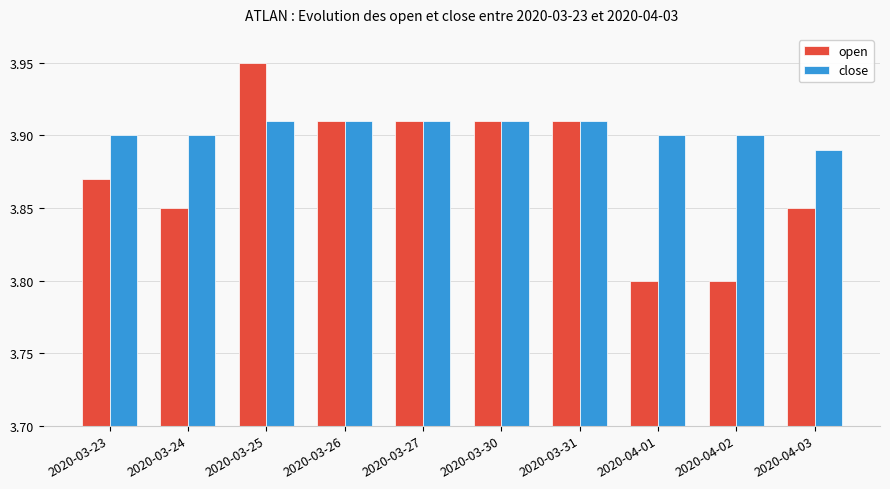

Rank the series by their average value, from highest to lowest.

close, open